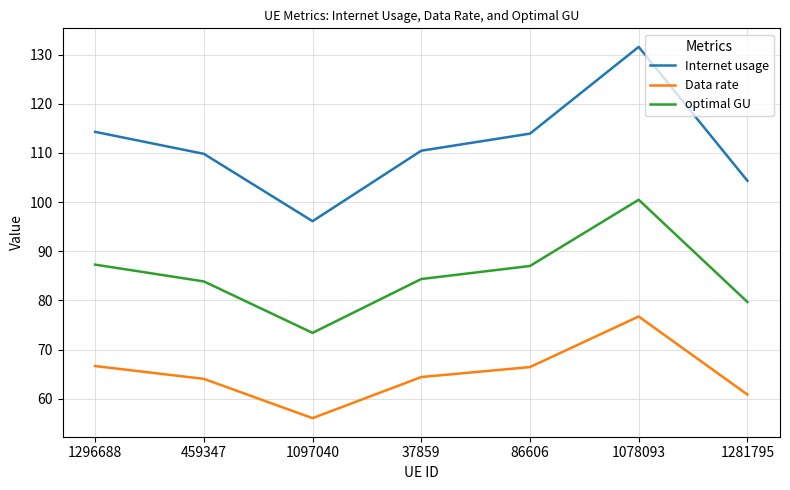

True or false: Data rate has more than 1 points higher than both neighbors.

False